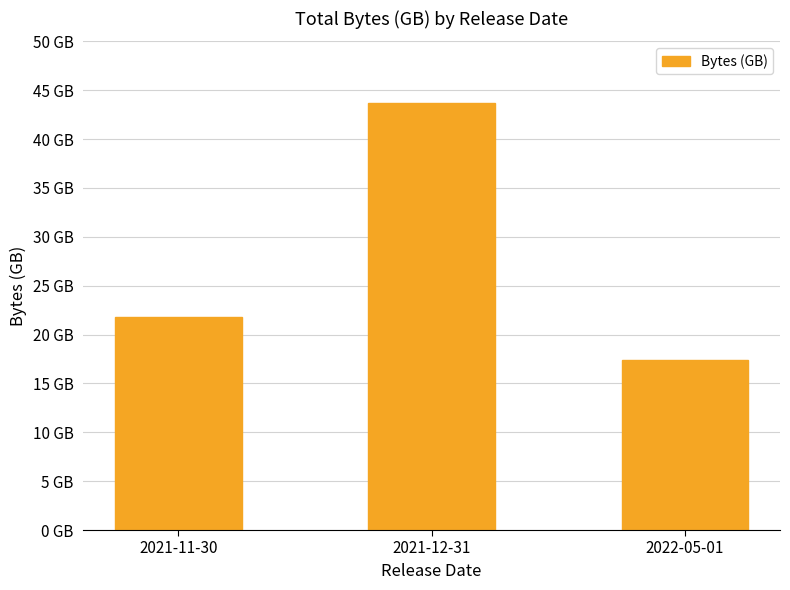

What is the difference between the values at 2021-11-30 and 2021-12-31?

21.9